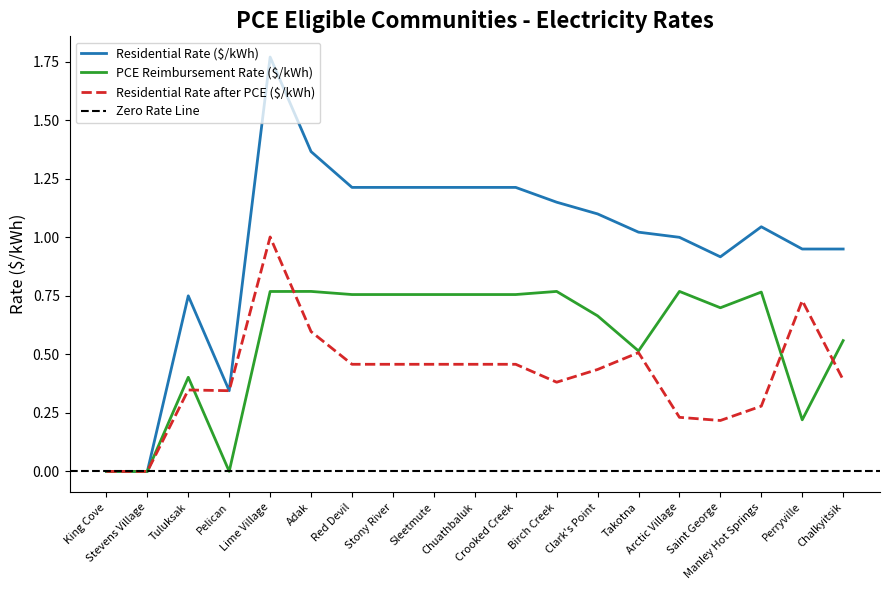

At how many categories does at least one series exceed 1?

11